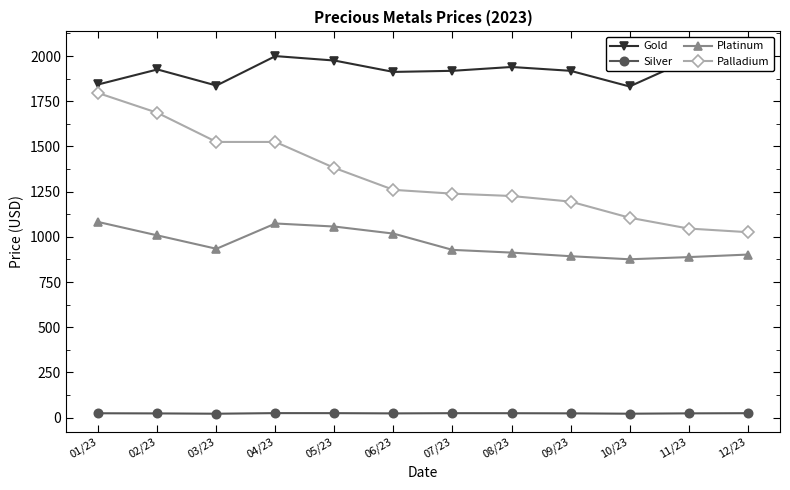

Between 08/23 and 06/23, which is larger?

08/23